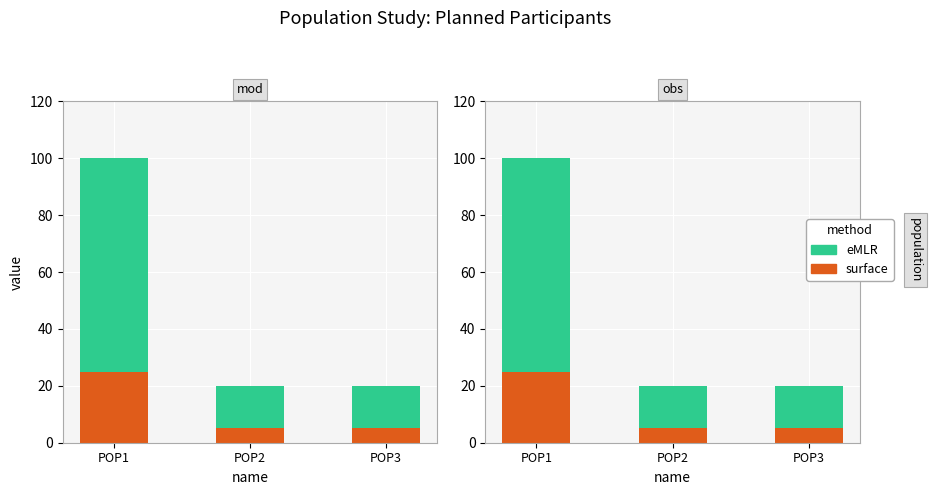

At how many categories does at least one series exceed 44?

1